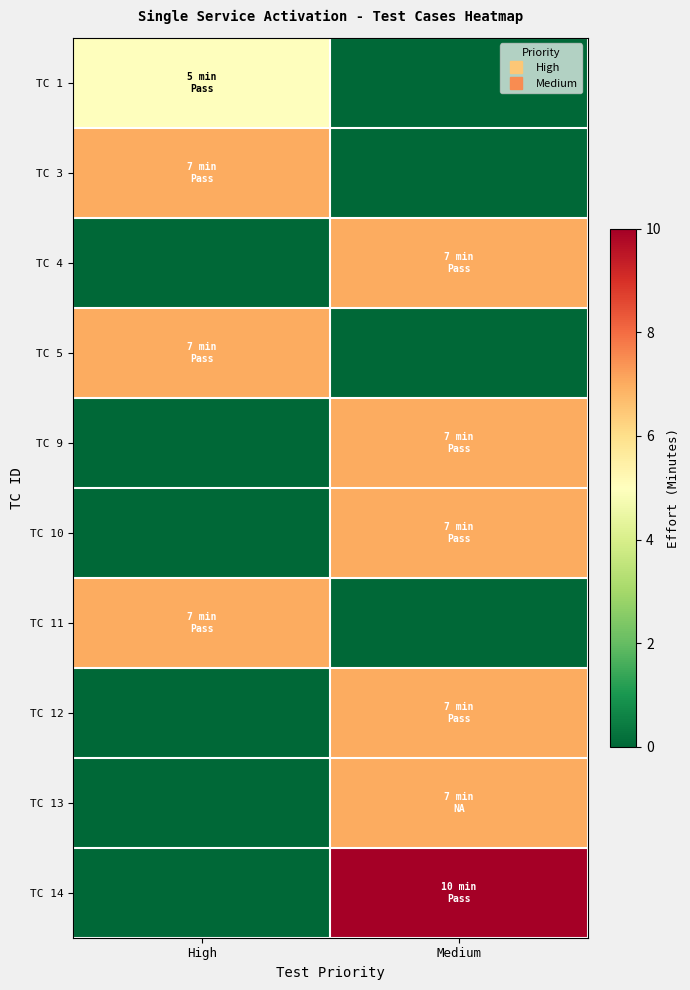

What is the total value across all series at High?

26